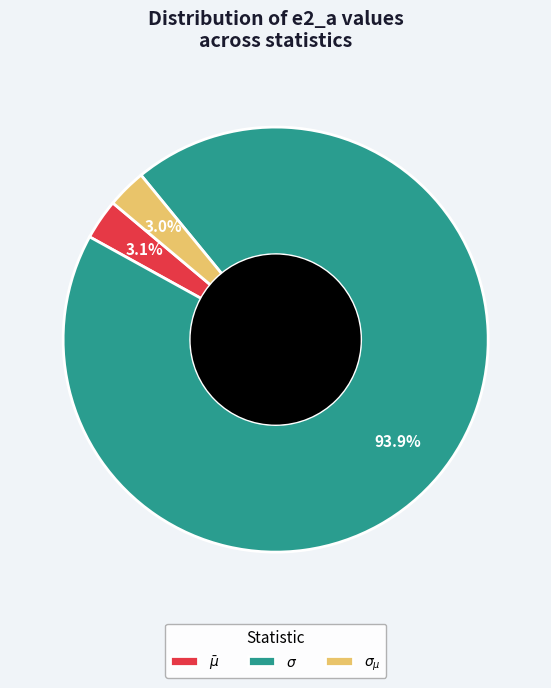

Does $\sigma$ account for over 50% of the chart?

Yes